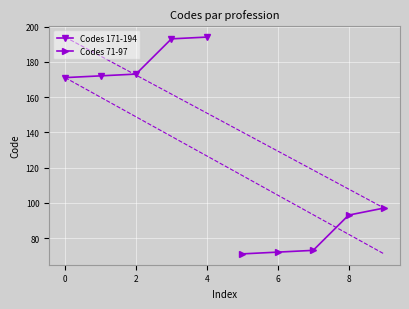

Is this an area chart (filled region under the line)?

No